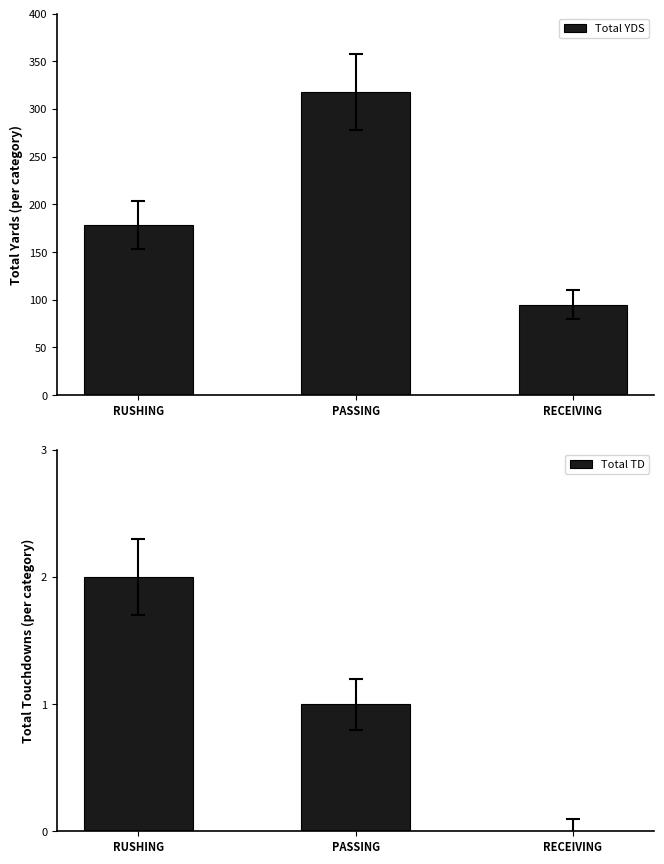

Reading right to left, list all the values displayed in this chart.

Total YDS: 95	318	178
Total TD: 0	1	2